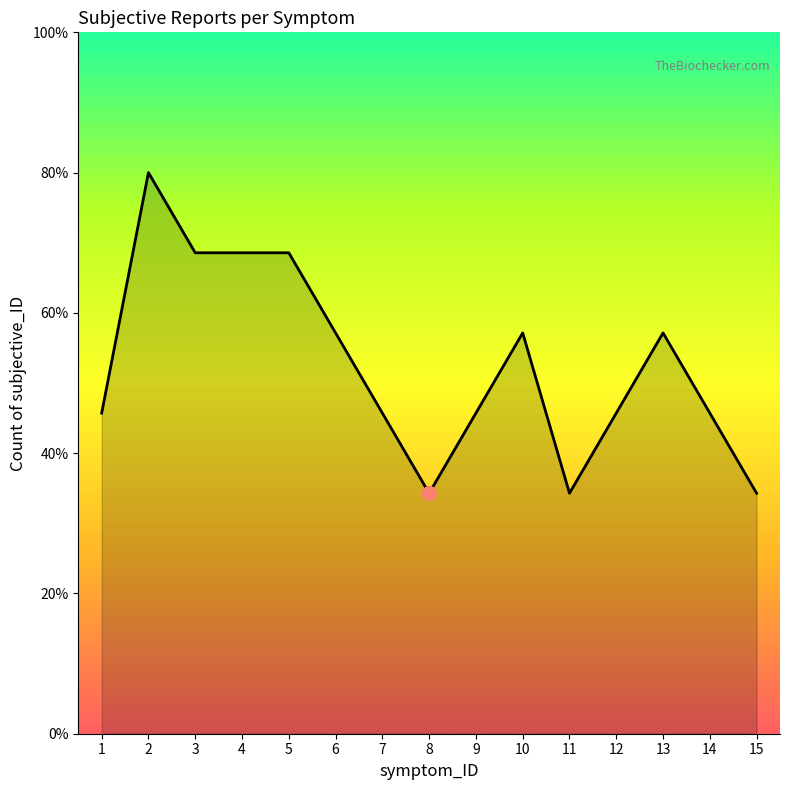

Does the chart have visible grid lines?

No